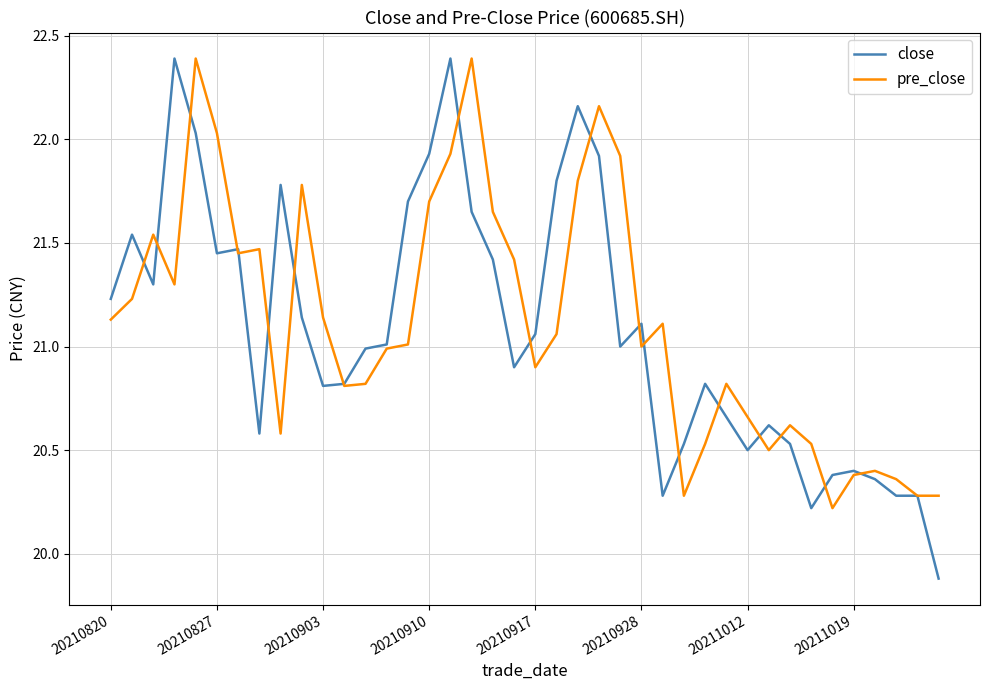

What is the minimum value shown in the chart?

19.9